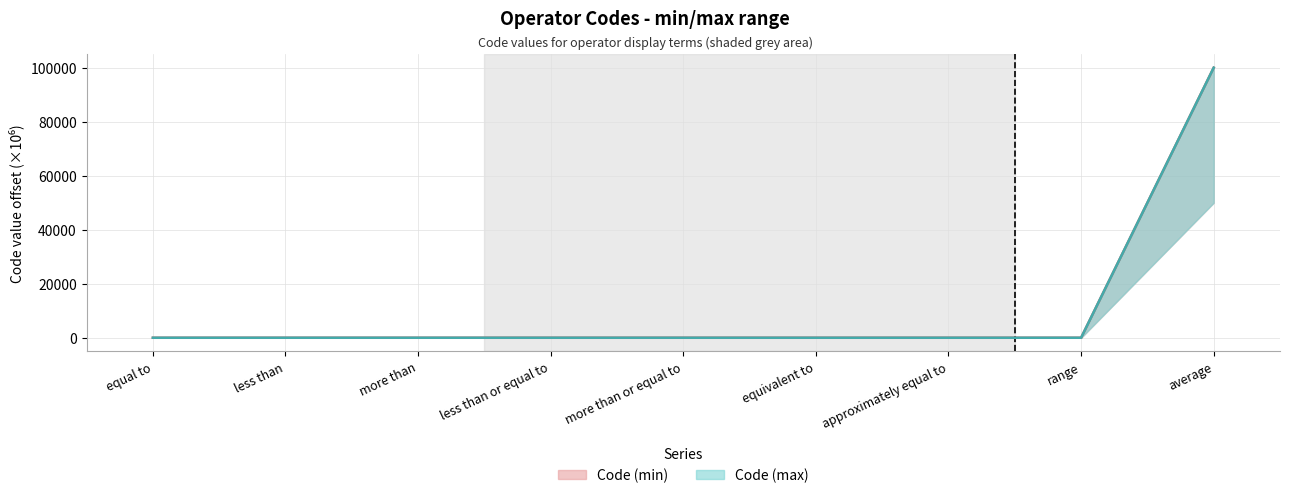

At how many categories does at least one series exceed 32635?

1